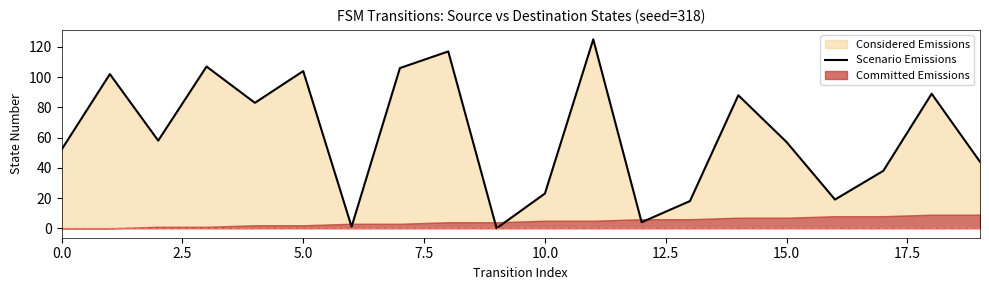

How many interior local valleys (lower than both neighbors) does the data have?

6